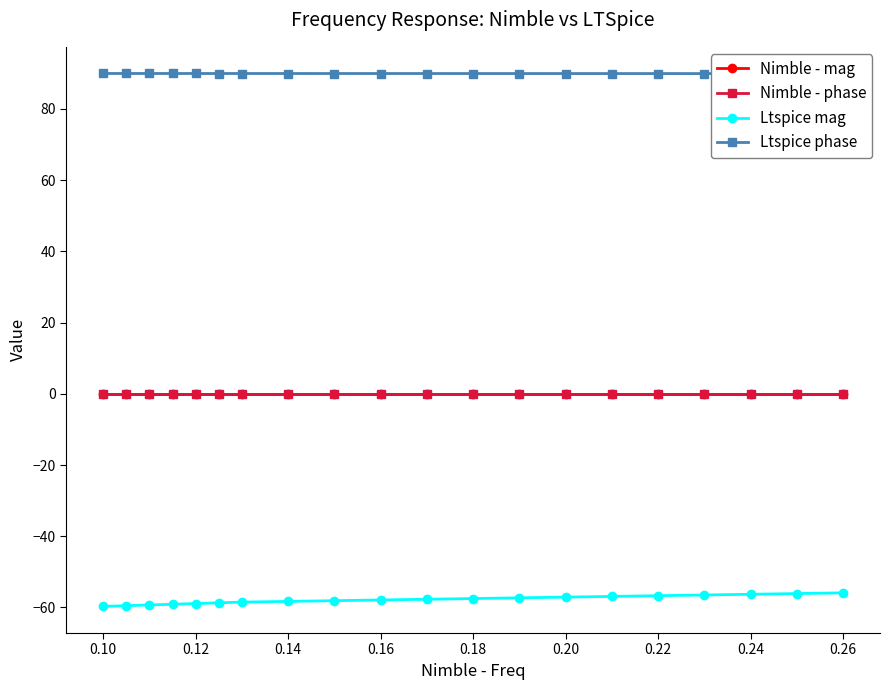

True or false: Ltspice mag and Nimble - phase intersect in this chart.

False